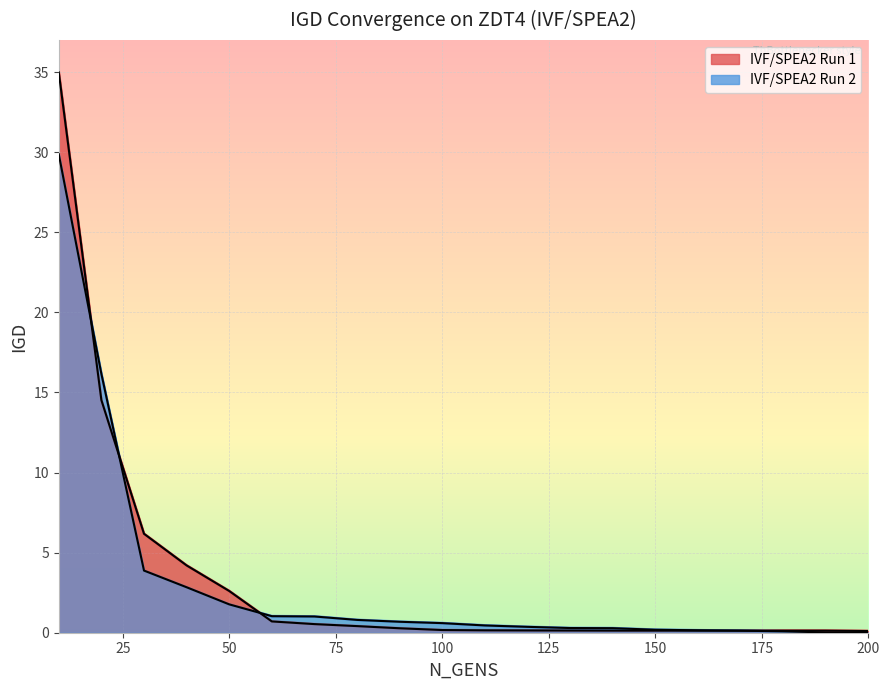

Reading left to right, list all the values displayed in this chart.

IVF/SPEA2 Run 1: 35.0	14.5	6.2	4.2	2.6	0.7	0.5	0.4	0.3	0.2	0.1	0.1	0.1	0.1	0.1	0.1	0.1	0.1	0.1	0.1
IVF/SPEA2 Run 2: 29.9	16.2	3.9	2.8	1.8	1.0	1.0	0.8	0.7	0.6	0.5	0.4	0.3	0.3	0.2	0.2	0.1	0.1	0.0	0.0